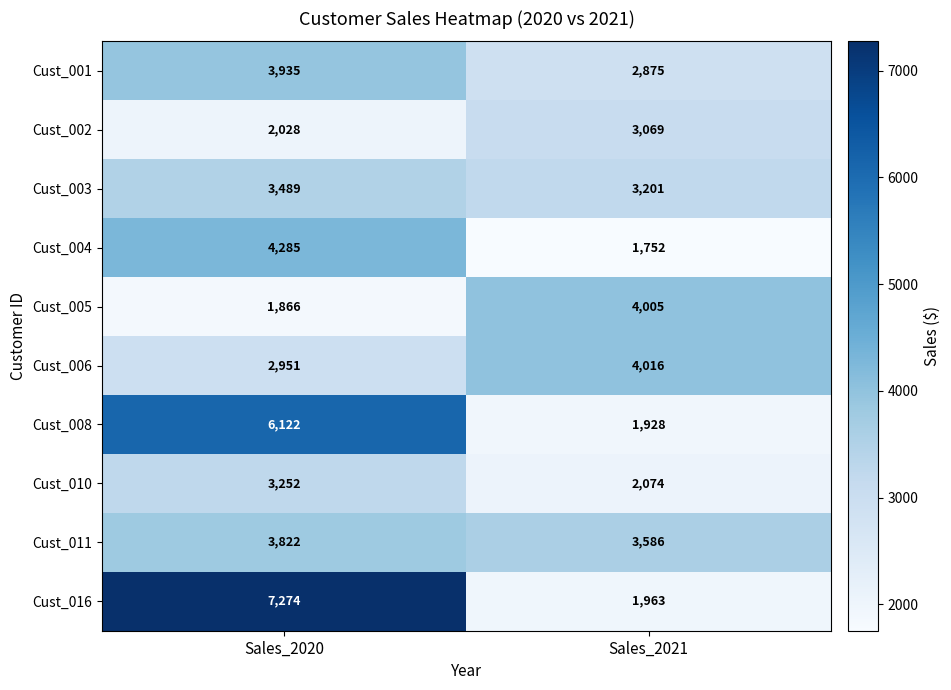

Which series changed the most between Sales_2020 and Sales_2021?

Cust_016